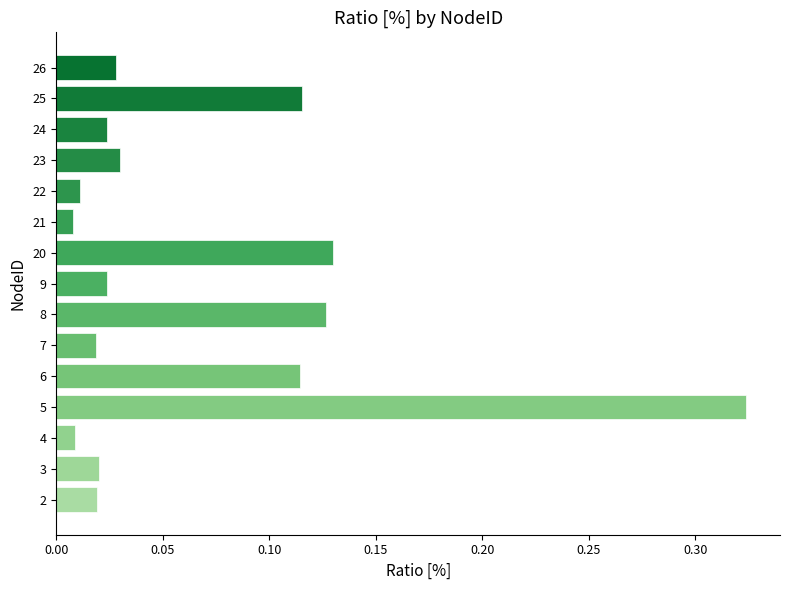

Which has a higher value, 7 or 20?

20